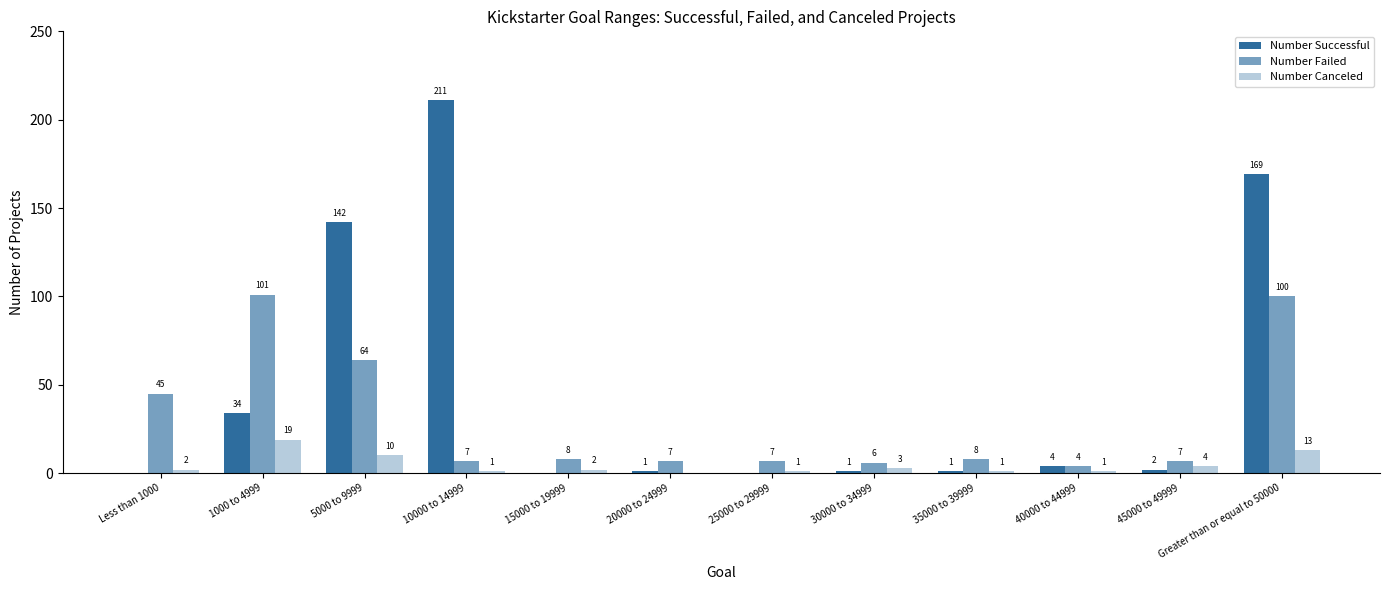

At which label does Number Successful first exceed 2?

1000 to 4999